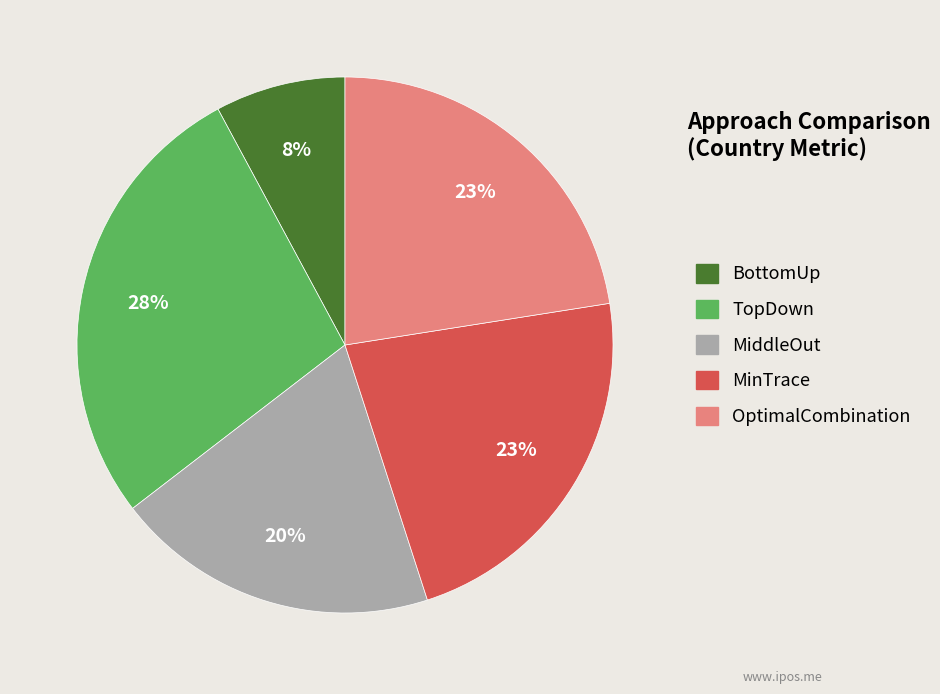

True or false: TopDown accounts for 28% of the total.

True